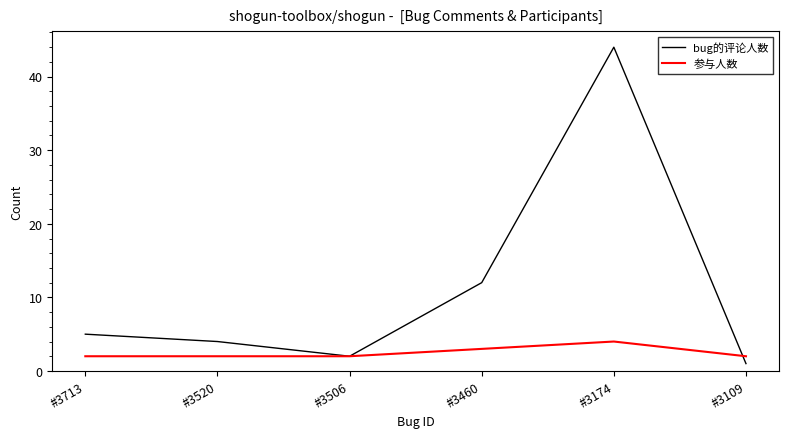

What is the difference between the second highest and minimum values in the bug的评论人数 series?

11